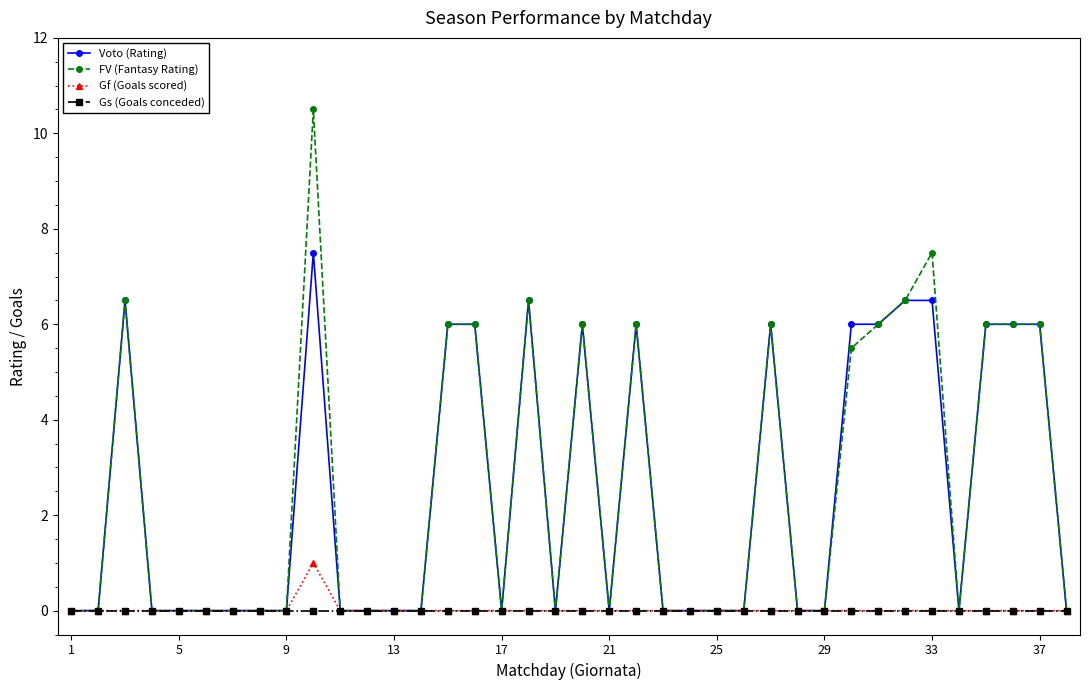

Which series has the largest range (max minus min)?

FV (Fantasy Rating)